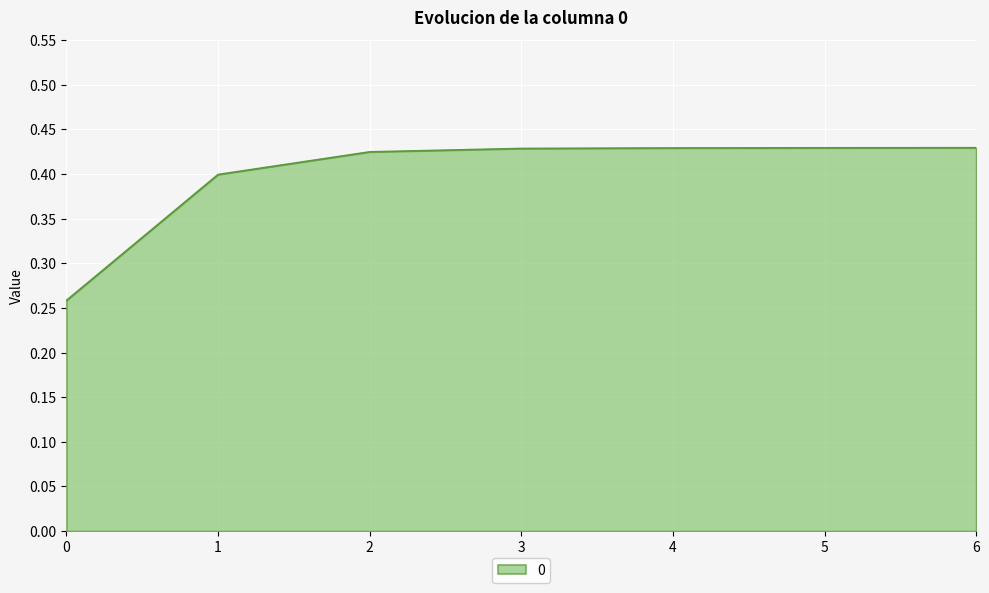

The chart shows a value of 0.4 at 4. True or false?

True